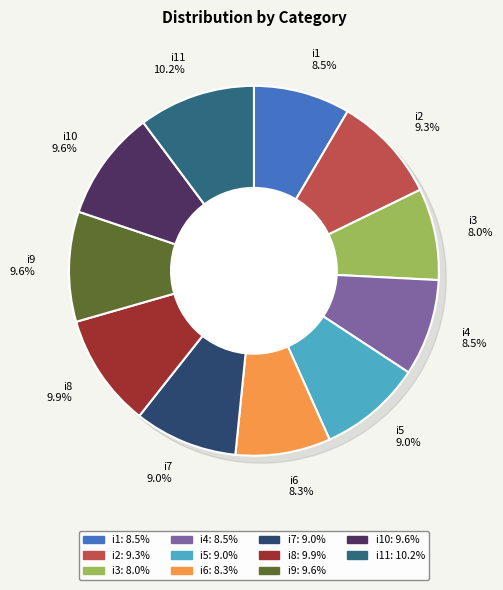

To the nearest percent, what portion does i5 represent?

9%